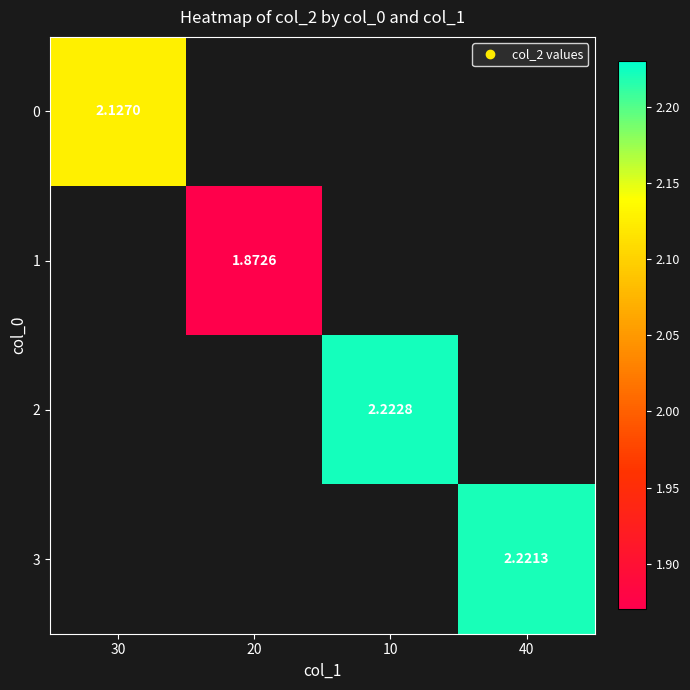

Is the value of 1 at 30 greater than the value of 3 at 30?

No